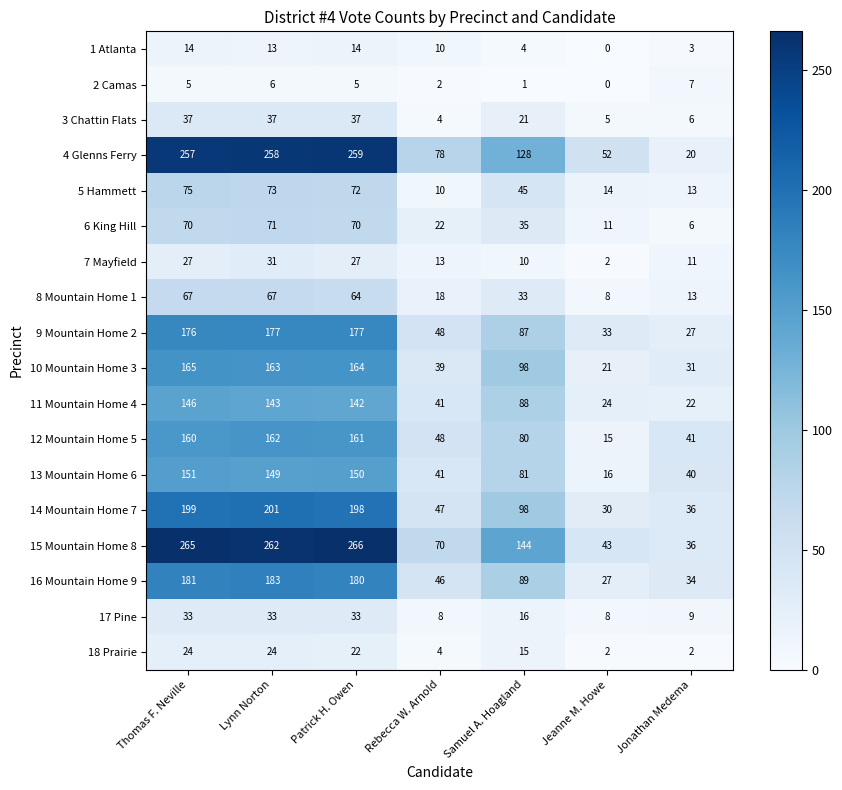

At Patrick H. Owen, list the series in order from largest to smallest.

15 Mountain Home 8, 4 Glenns Ferry, 14 Mountain Home 7, 16 Mountain Home 9, 9 Mountain Home 2, 10 Mountain Home 3, 12 Mountain Home 5, 13 Mountain Home 6, 11 Mountain Home 4, 5 Hammett, 6 King Hill, 8 Mountain Home 1, 3 Chattin Flats, 17 Pine, 7 Mayfield, 18 Prairie, 1 Atlanta, 2 Camas